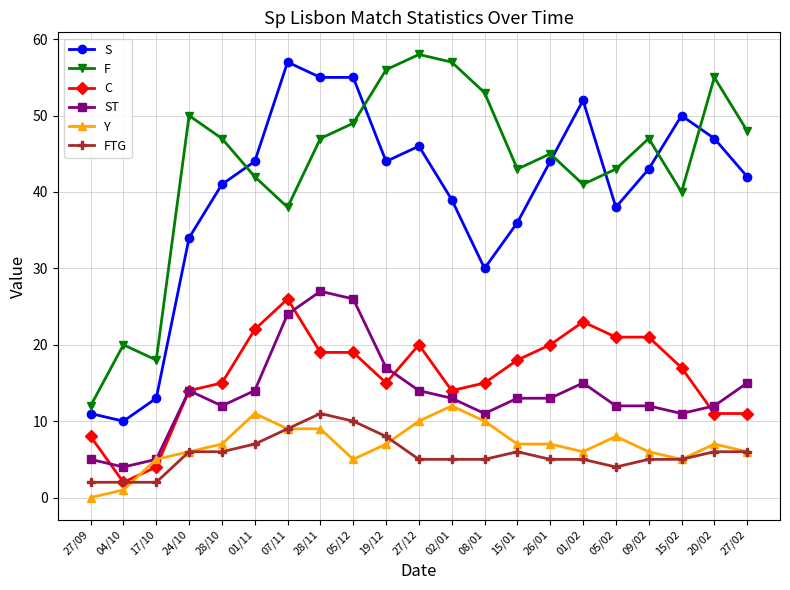

Which series has the largest total across all categories?

F